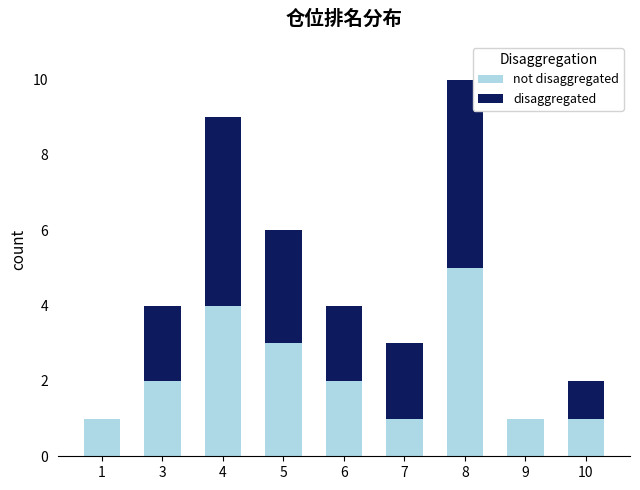

At which category is the sum across all series the highest?

8